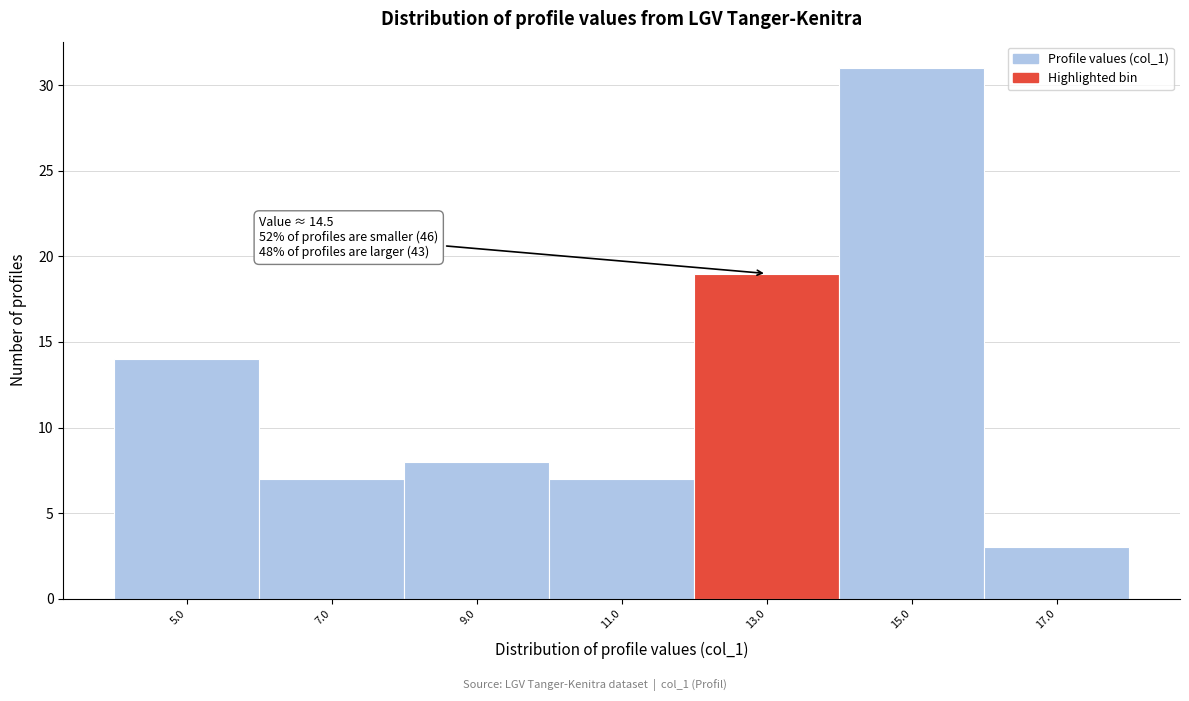

Reading left to right, transcribe all the data shown in this chart.

5.0=14	7.0=7	9.0=8	11.0=7	13.0=19	15.0=31	17.0=3